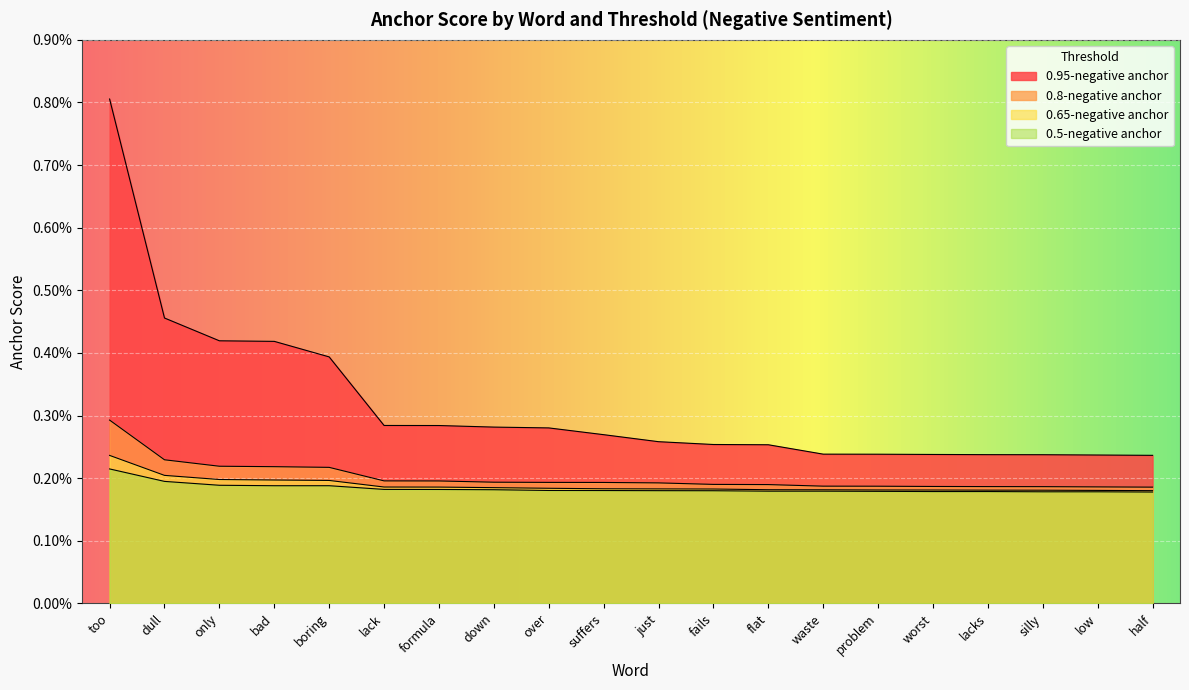

Is the value of 0.5-negative anchor at worst greater than the value of 0.65-negative anchor at formula?

No